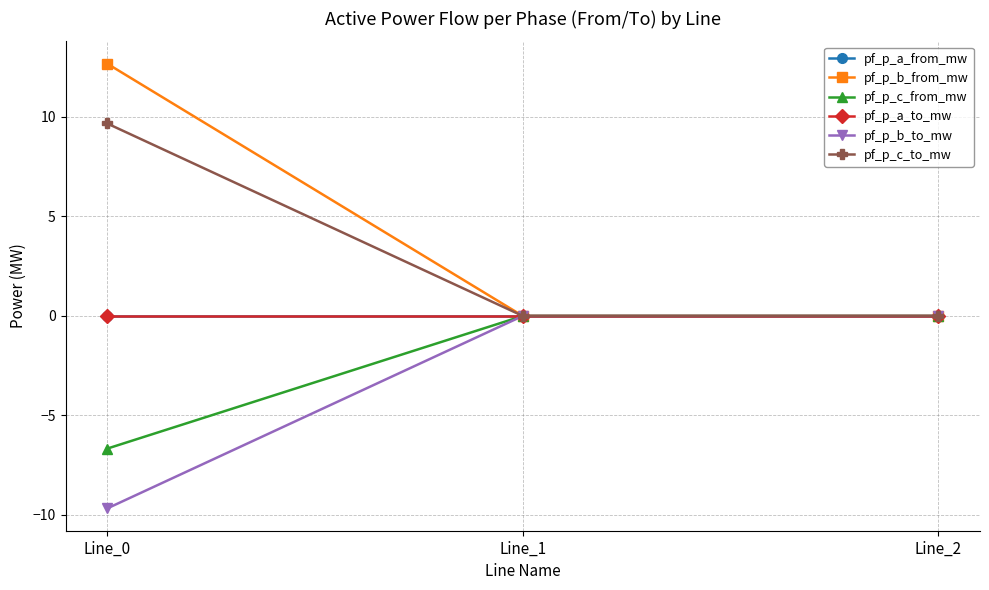

Does the chart have visible grid lines?

Yes